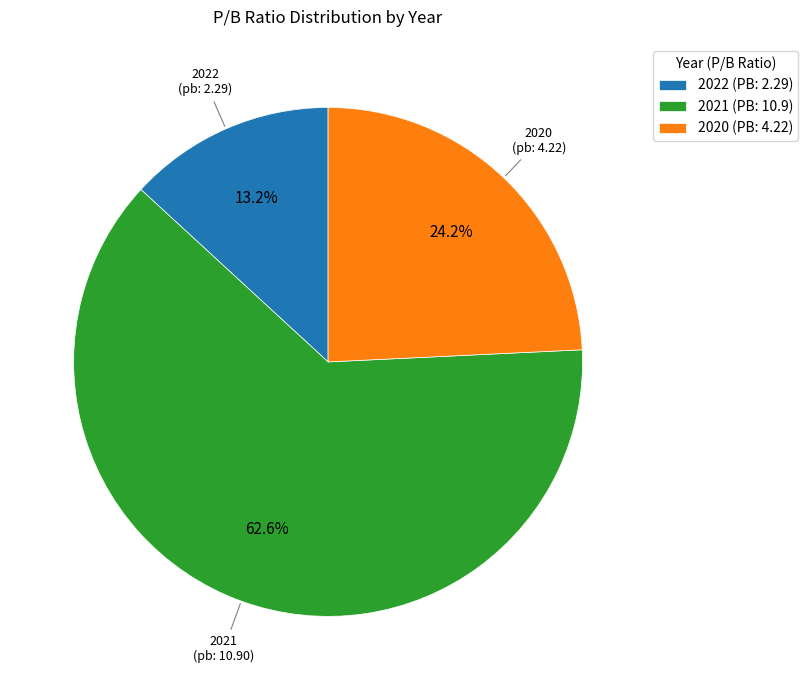

What percentage do 2020 (PB: 4.22) and 2021 (PB: 10.9) together represent?

86.8%